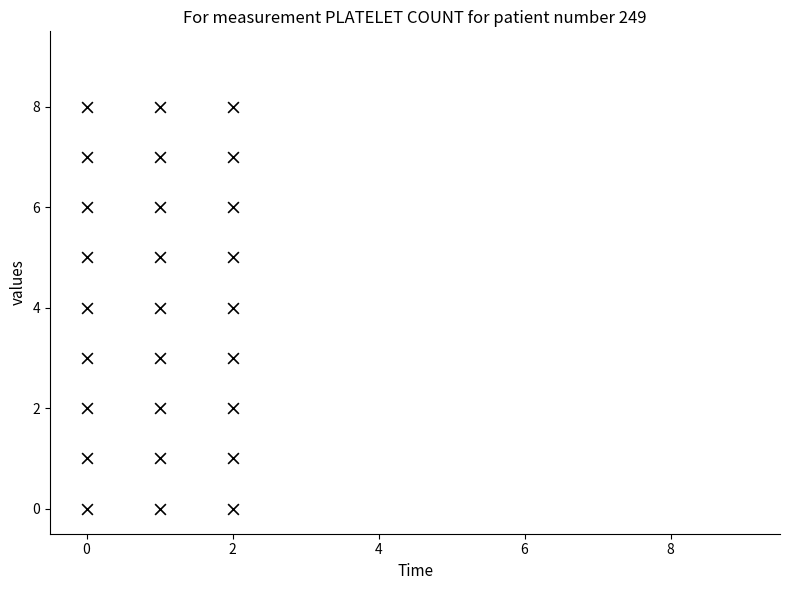

What is the range of Y values (max minus min)?

8